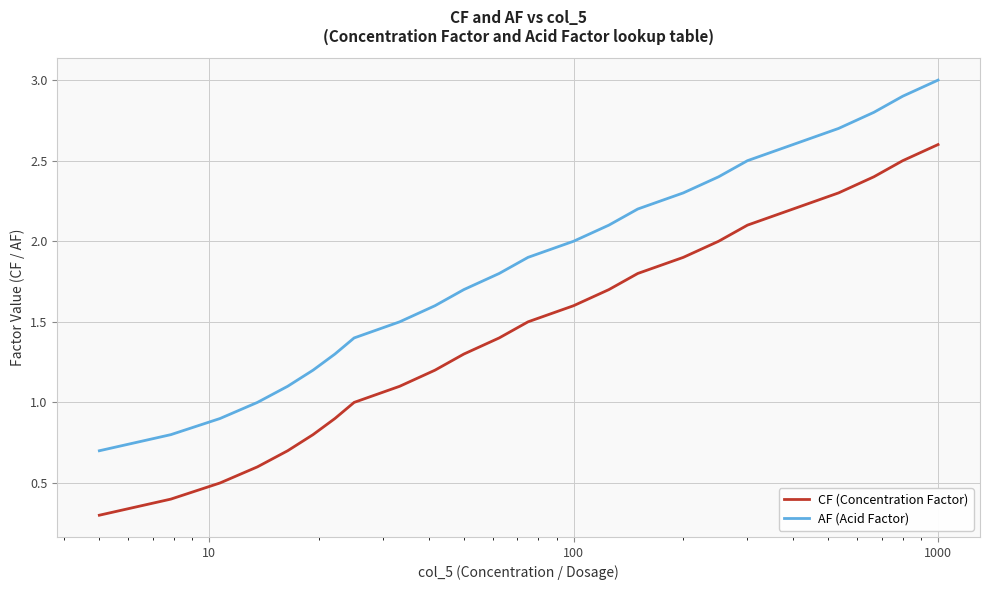

What is the highest value of the CF (Concentration Factor) series?

2.6